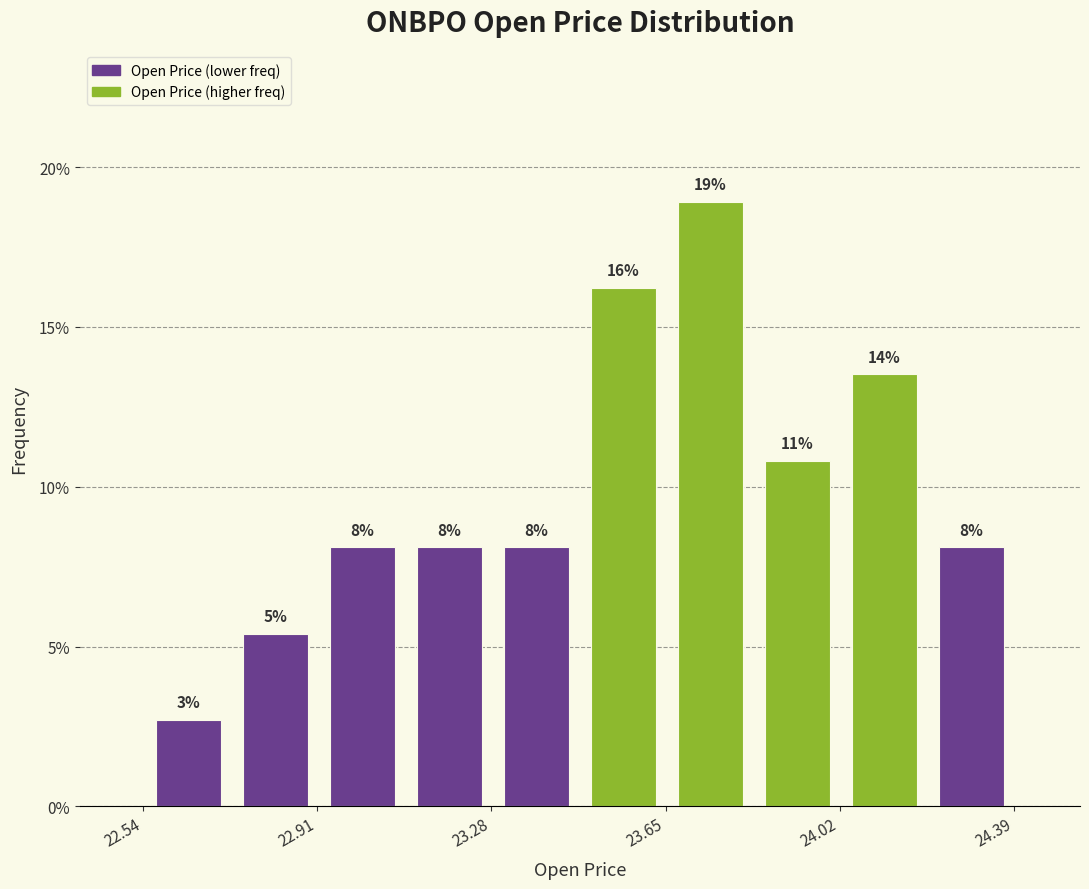

Around what value on the x-axis is the tallest bar? Give the approximate position of its centre, as read against the axis.

23.75